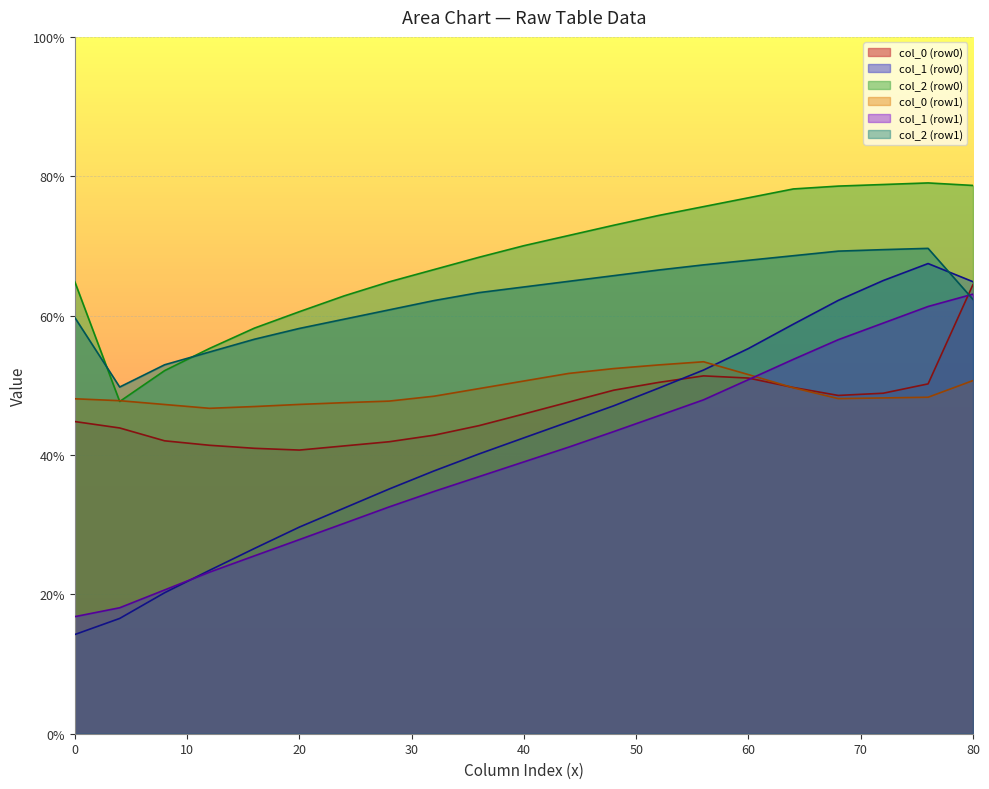

What is the total value across all series at 0?

248.5